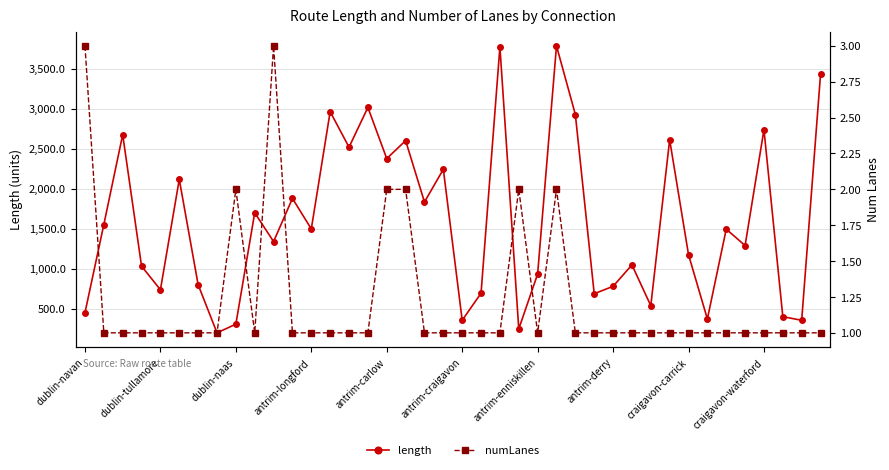

How many interior local peaks does the numLanes series have?

4